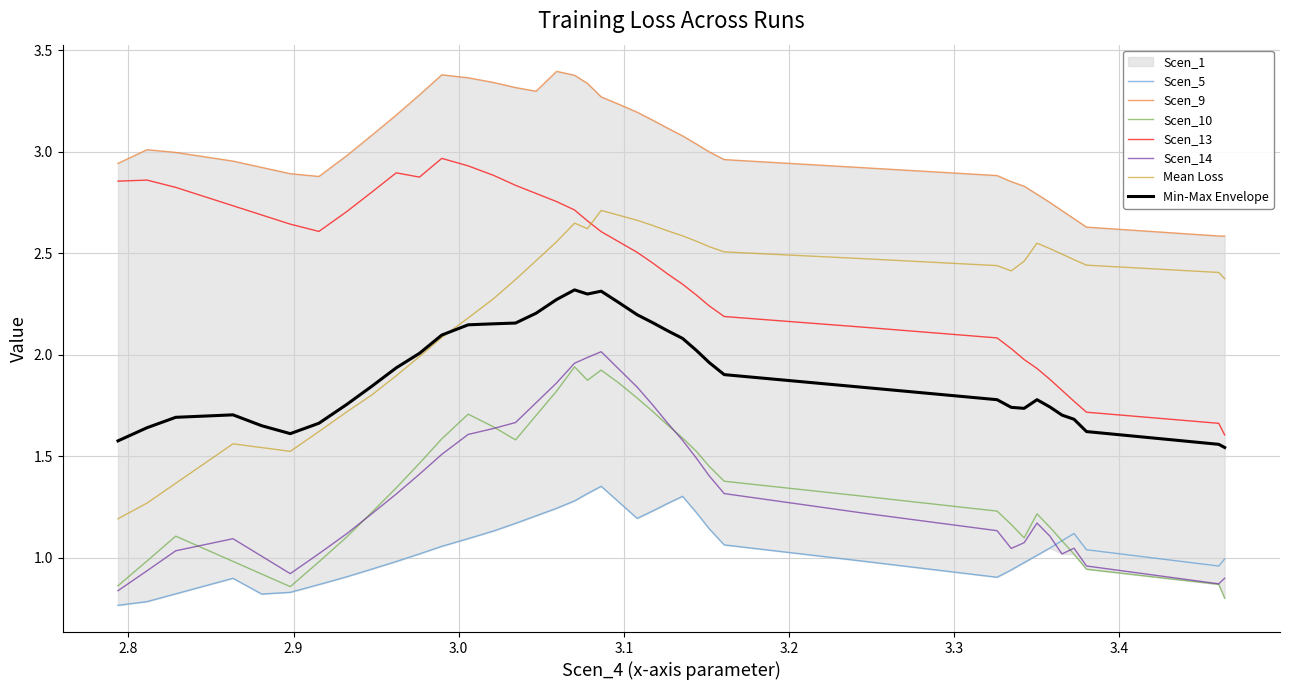

True or false: Scen_9 has a value of 0.2 at 3.4.

False